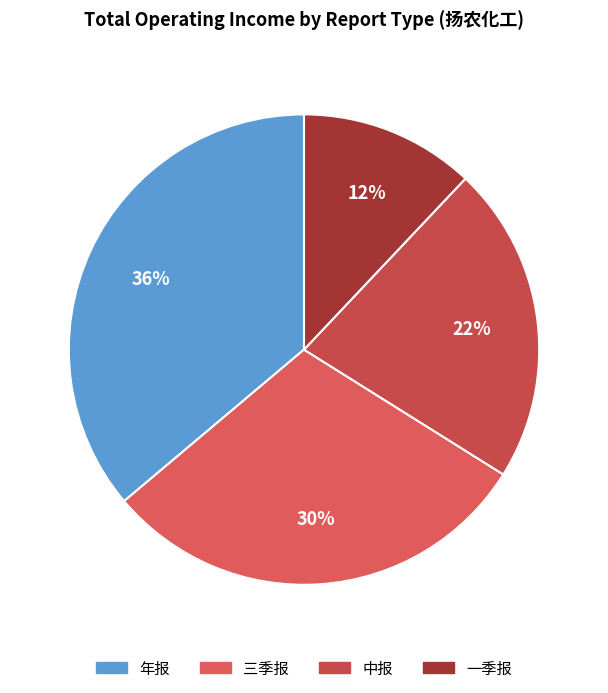

What is the largest slice in the pie chart?

年报